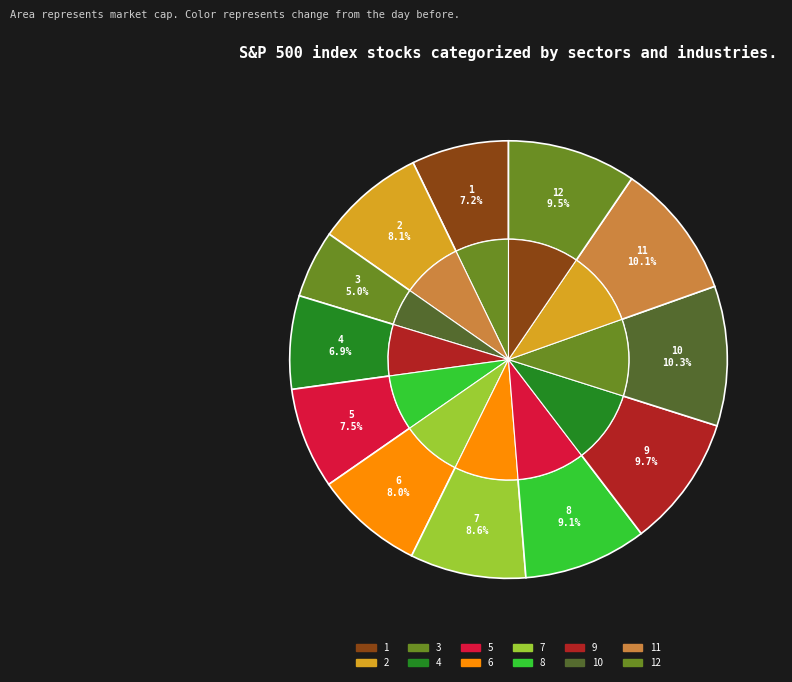

What portion of the pie excludes 6?

92.0%